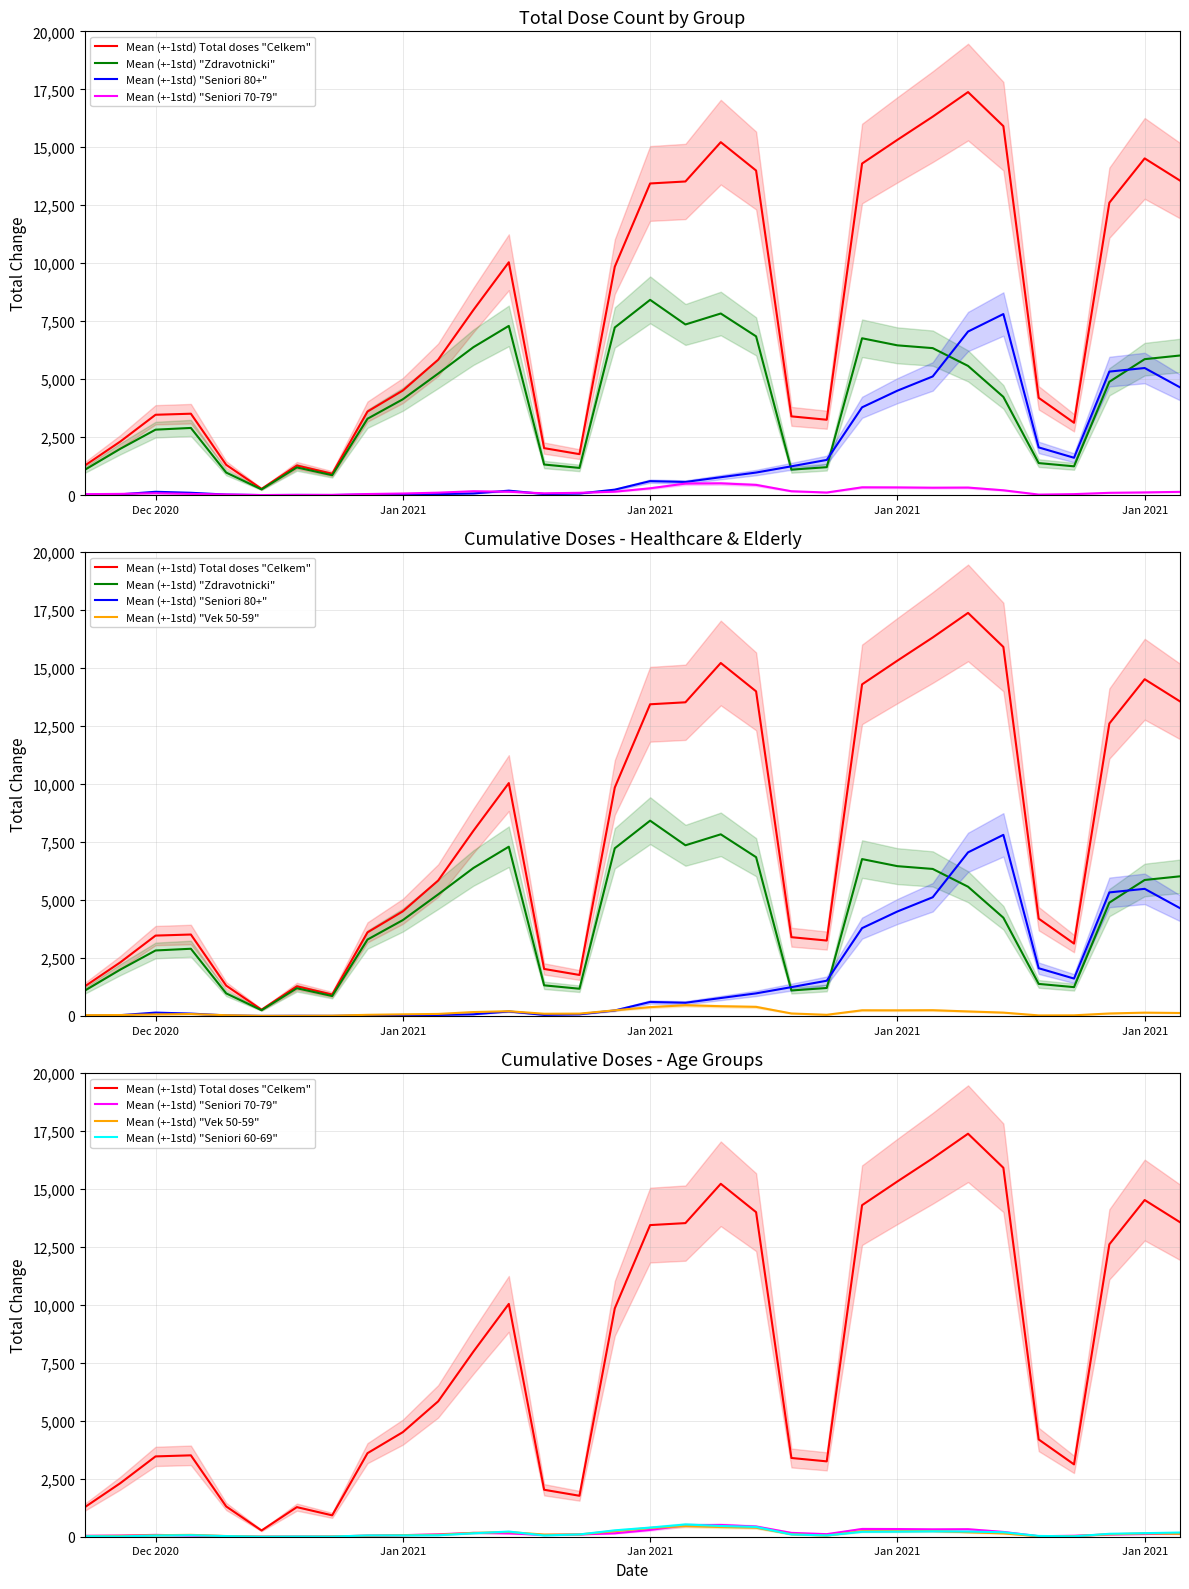

Does the chart have visible grid lines?

Yes